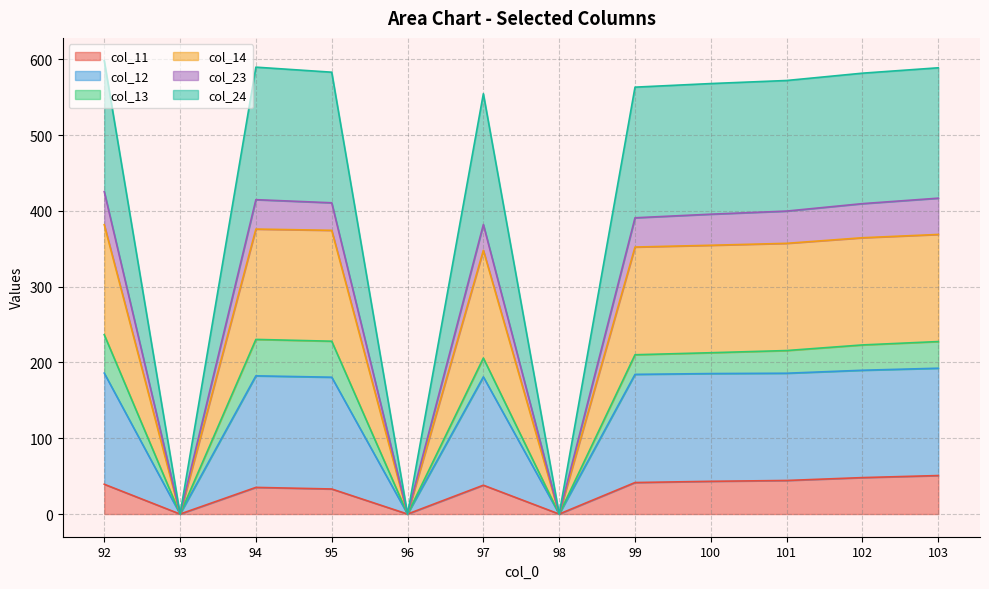

How many lines are shown in the chart?

6